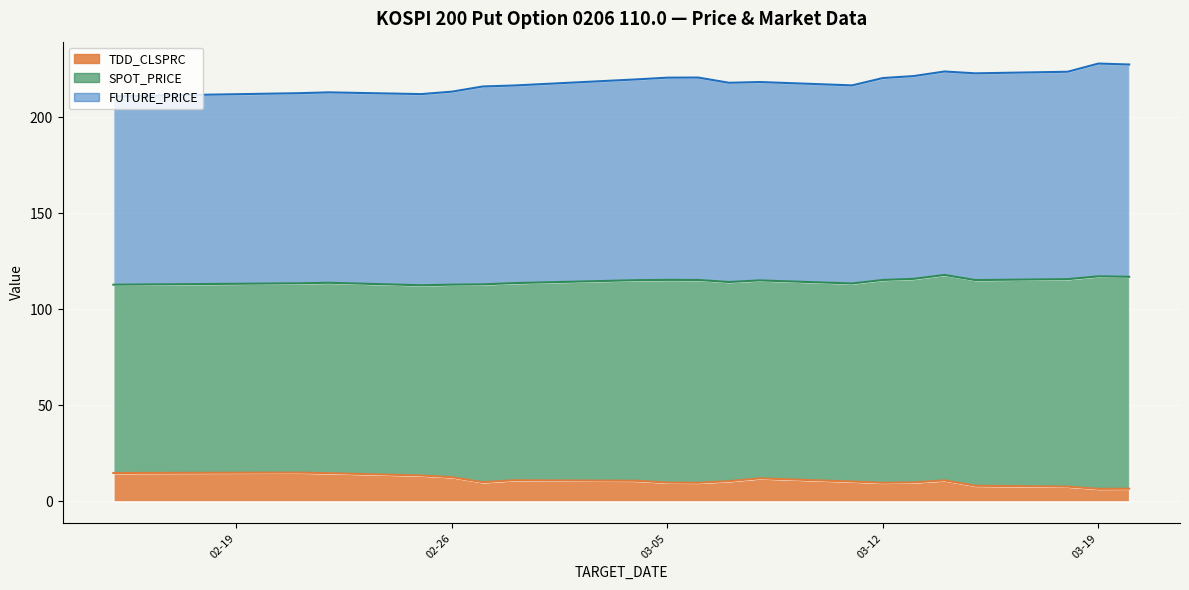

What is the sum of all TDD_CLSPRC values?

214.3